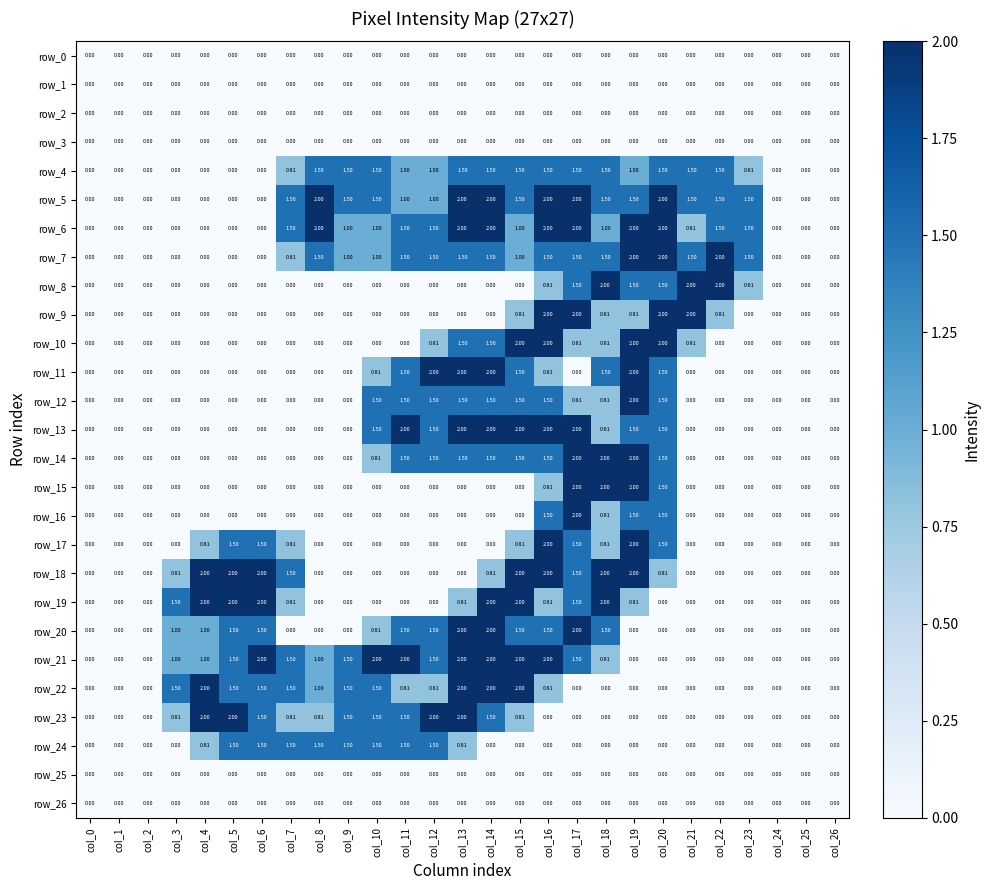

Where is row_15 nearest to the value 1?

col_16